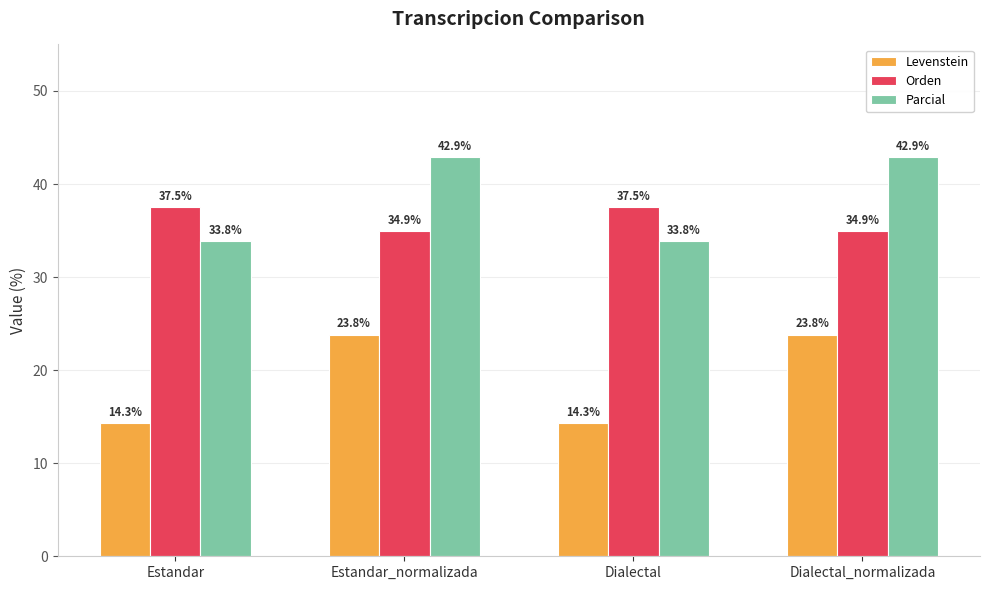

True or false: Levenstein has a value of 23.8 at Estandar_normalizada.

True